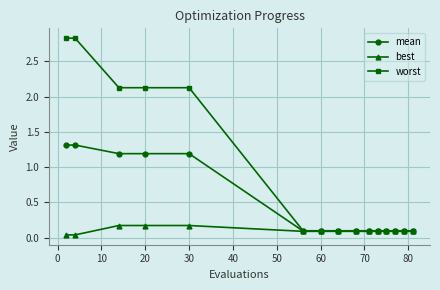

How many lines are shown in the chart?

3